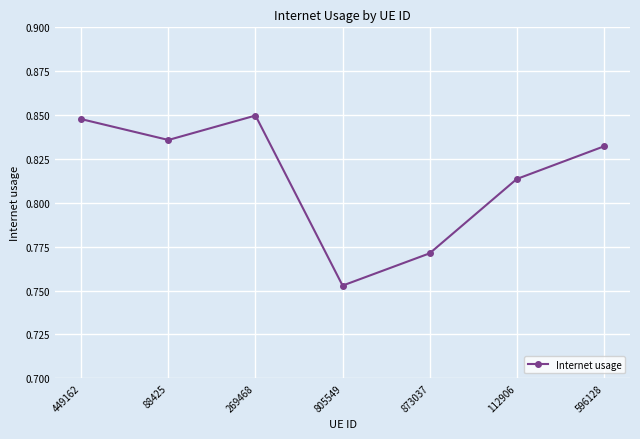

How many values are between 0 and 1?

7